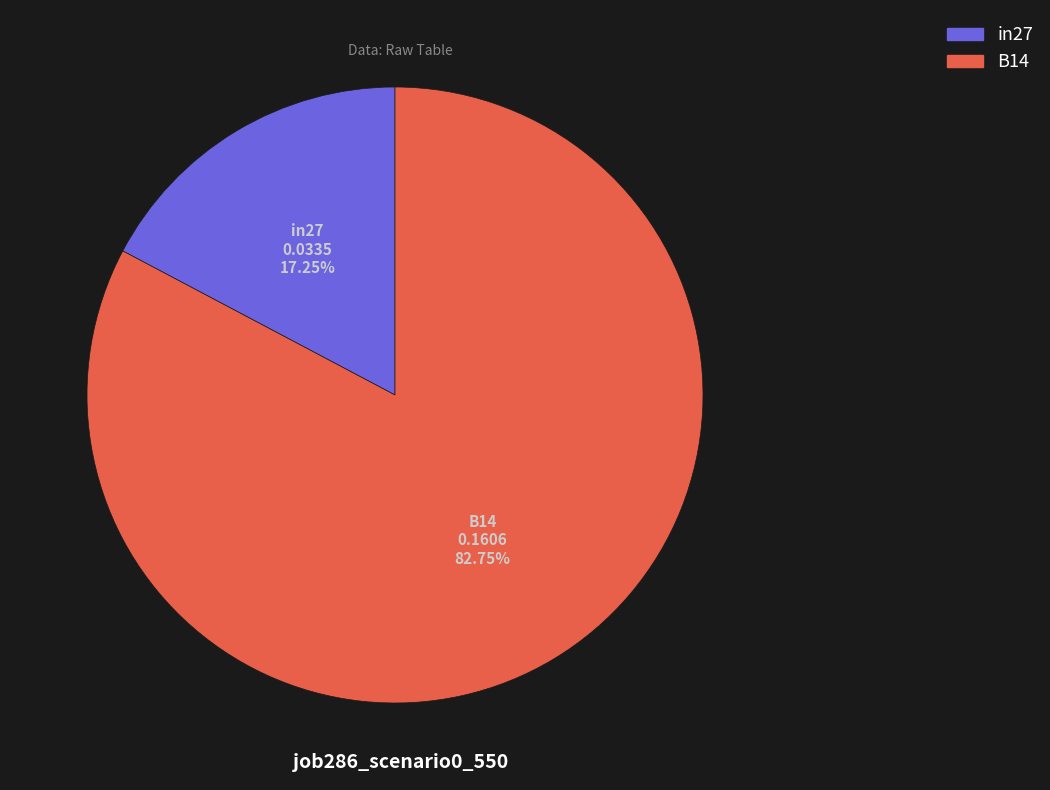

Count the number of slices in the pie.

2